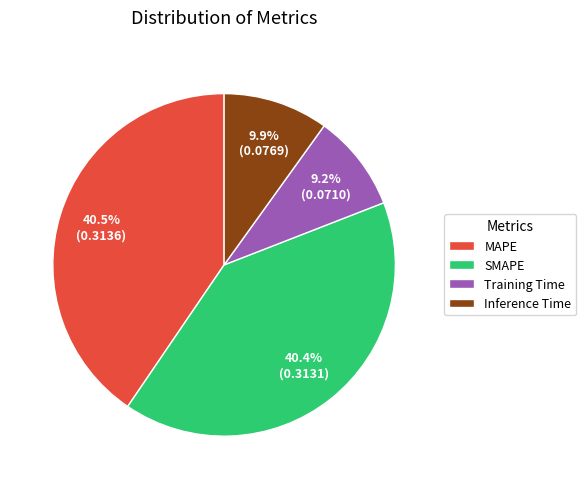

What is the smallest slice in the pie chart?

Training Time